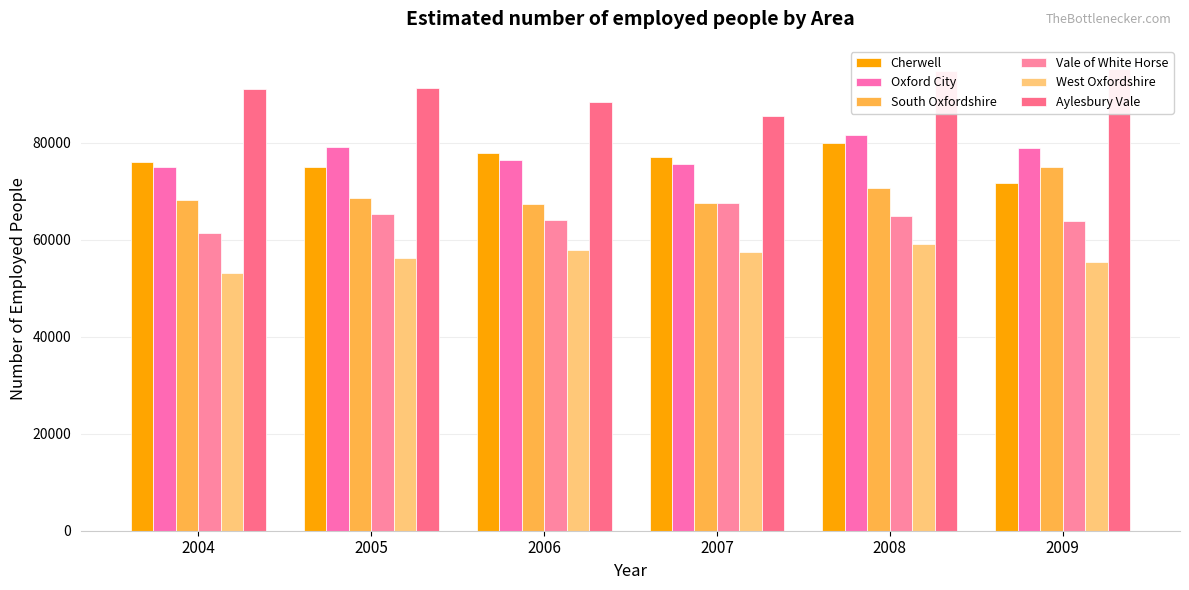

What is the sum of all Aylesbury Vale values?

545900